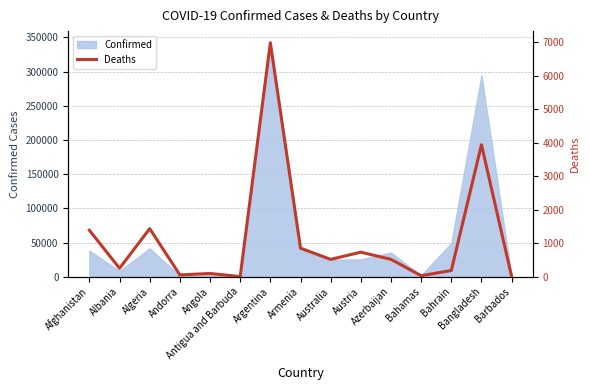

Is it true that the value at Antigua and Barbuda is 3?

True